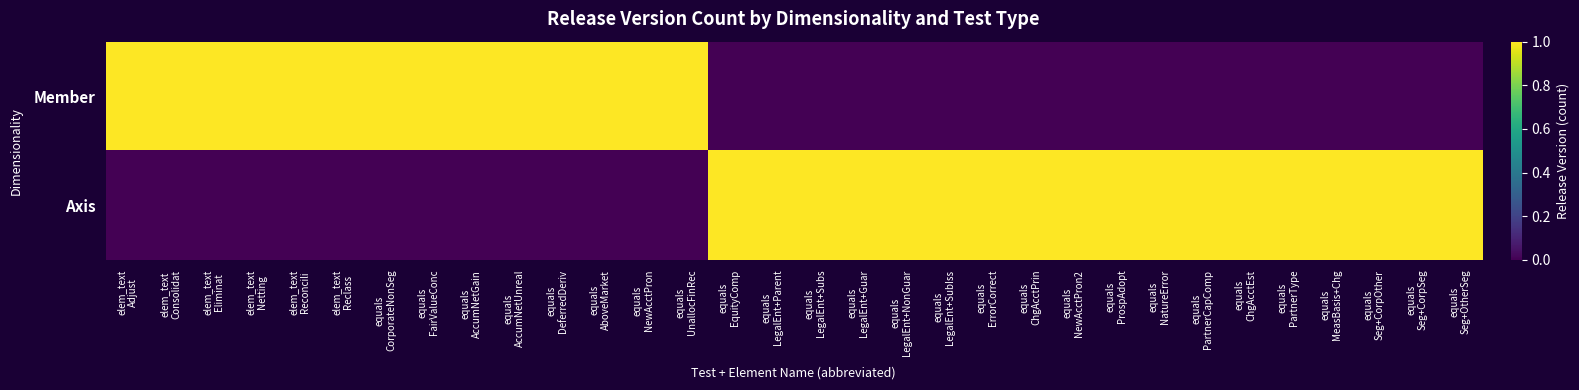

Reading right to left, list all the values displayed in this chart.

Member: equals
Seg+OtherSeg=0	equals
Seg+CorpSeg=0	equals
Seg+CorpOther=0	equals
MeasBasis+Chg=0	equals
PartnerType=0	equals
ChgAcctEst=0	equals
PartnerCapComp=0	equals
NatureError=0	equals
ProspAdopt=0	equals
NewAcctPron2=0	equals
ChgAcctPrin=0	equals
ErrorCorrect=0	equals
LegalEnt+SubIss=0	equals
LegalEnt+NonGuar=0	equals
LegalEnt+Guar=0	equals
LegalEnt+Subs=0	equals
LegalEnt+Parent=0	equals
EquityComp=0	equals
UnallocFinRec=1	equals
NewAcctPron=1	equals
AboveMarket=1	equals
DeferredDeriv=1	equals
AccumNetUnreal=1	equals
AccumNetGain=1	equals
FairValueConc=1	equals
CorporateNonSeg=1	elem_text
Reclass=1	elem_text
Reconcili=1	elem_text
Netting=1	elem_text
Eliminat=1	elem_text
Consolidat=1	elem_text
Adjust=1
Axis: equals
Seg+OtherSeg=1	equals
Seg+CorpSeg=1	equals
Seg+CorpOther=1	equals
MeasBasis+Chg=1	equals
PartnerType=1	equals
ChgAcctEst=1	equals
PartnerCapComp=1	equals
NatureError=1	equals
ProspAdopt=1	equals
NewAcctPron2=1	equals
ChgAcctPrin=1	equals
ErrorCorrect=1	equals
LegalEnt+SubIss=1	equals
LegalEnt+NonGuar=1	equals
LegalEnt+Guar=1	equals
LegalEnt+Subs=1	equals
LegalEnt+Parent=1	equals
EquityComp=1	equals
UnallocFinRec=0	equals
NewAcctPron=0	equals
AboveMarket=0	equals
DeferredDeriv=0	equals
AccumNetUnreal=0	equals
AccumNetGain=0	equals
FairValueConc=0	equals
CorporateNonSeg=0	elem_text
Reclass=0	elem_text
Reconcili=0	elem_text
Netting=0	elem_text
Eliminat=0	elem_text
Consolidat=0	elem_text
Adjust=0